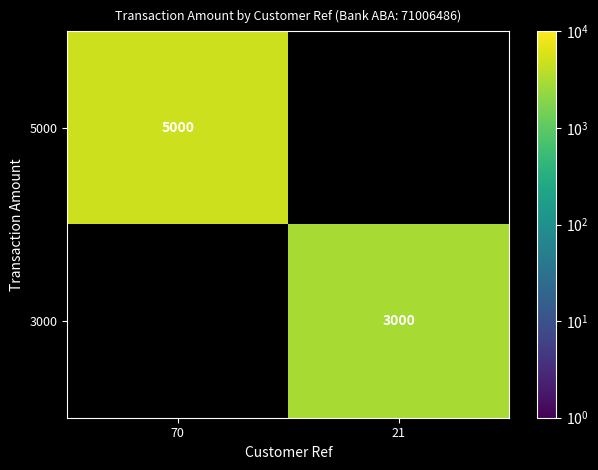

The 5000 series shows 1140 at 70. True or false?

False